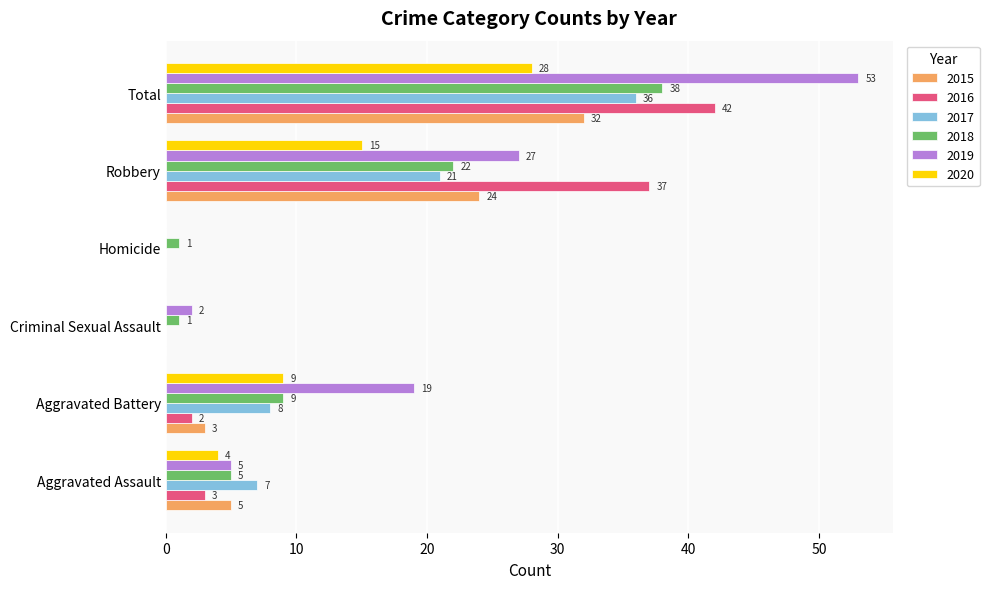

Which series has the largest total across all categories?

2019